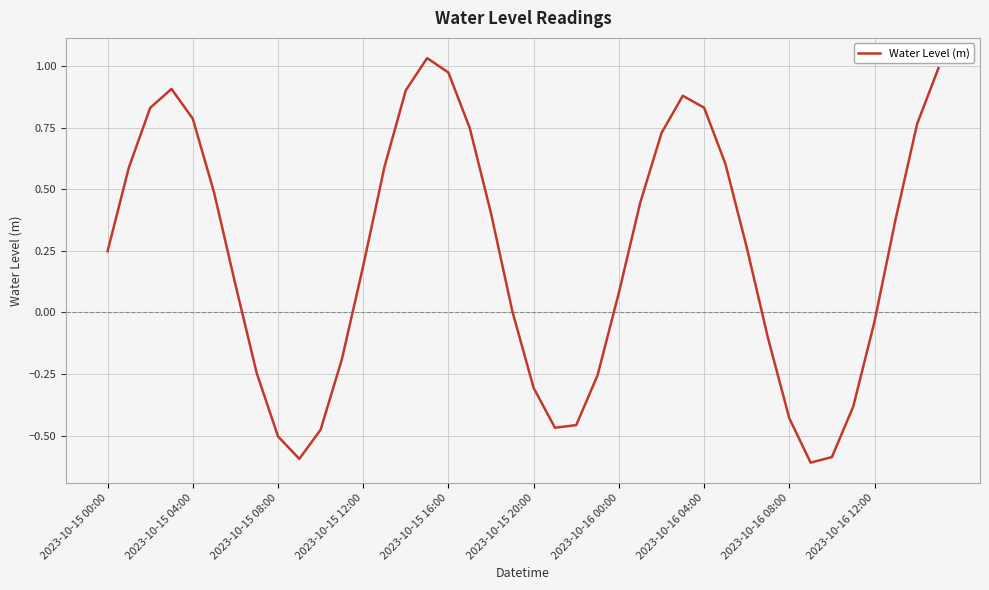

What is the difference between the maximum and minimum values?

1.6